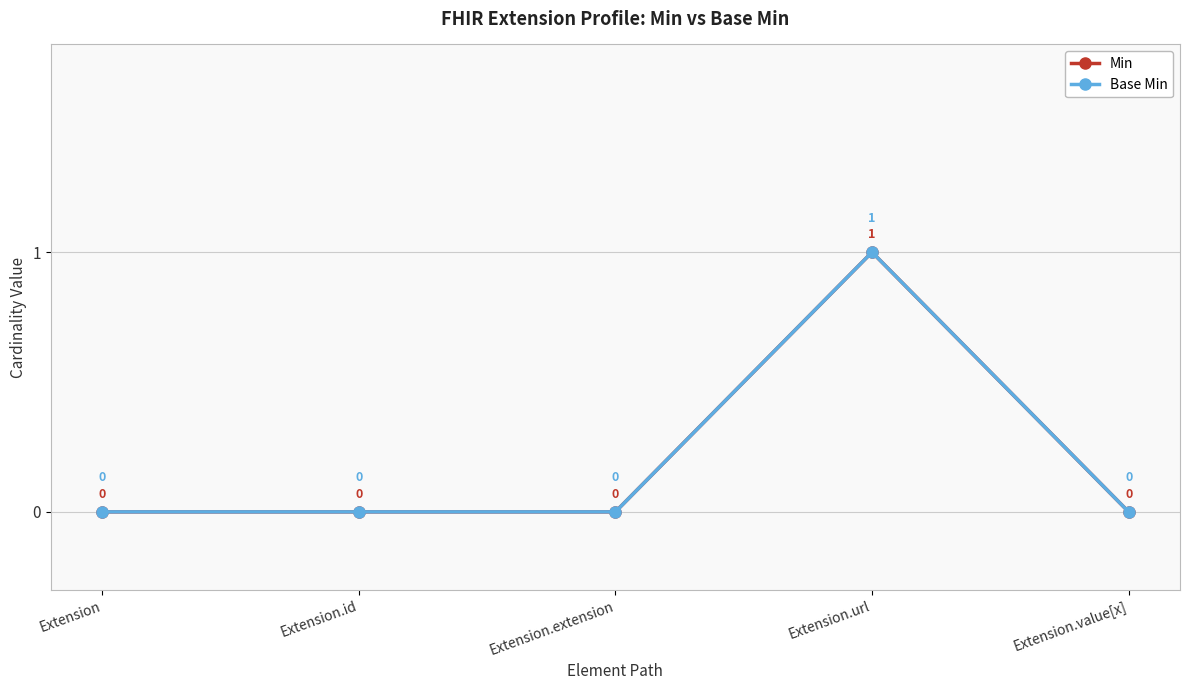

What is the sum of all Min values?

1